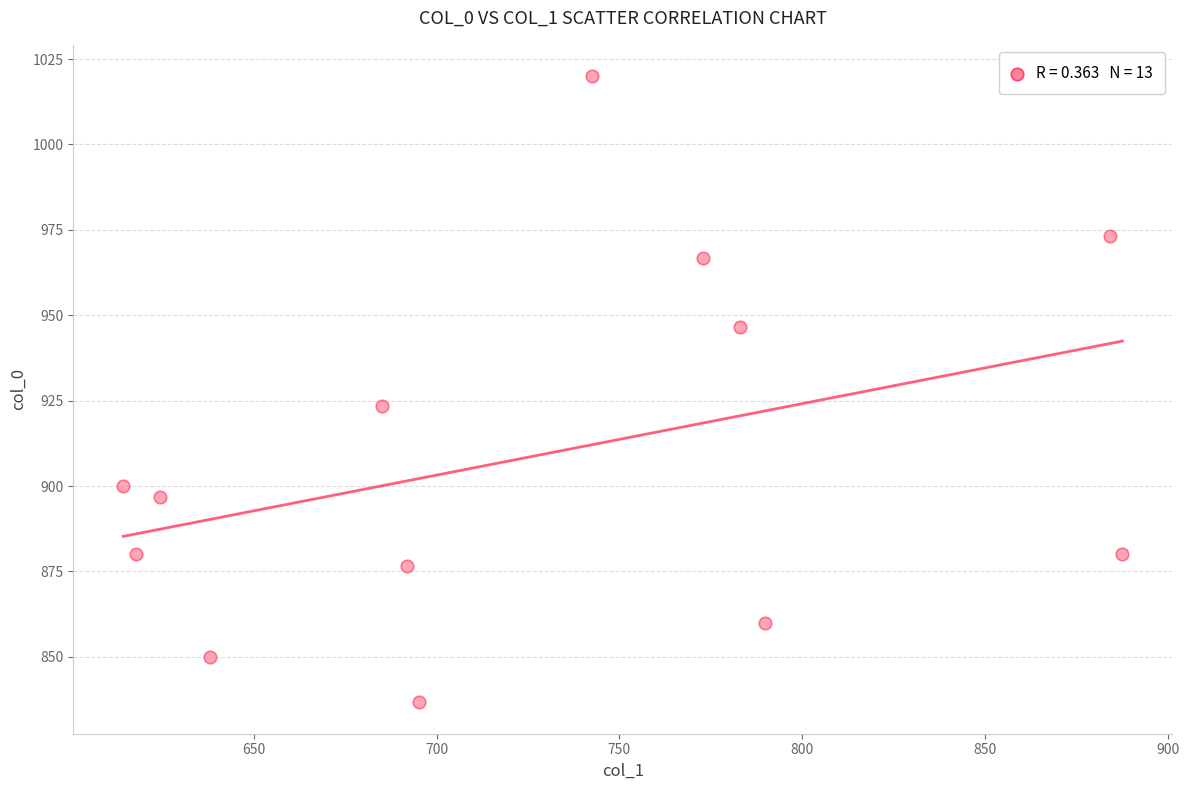

What Y value in the scatter plot is closest to 928?

923.3